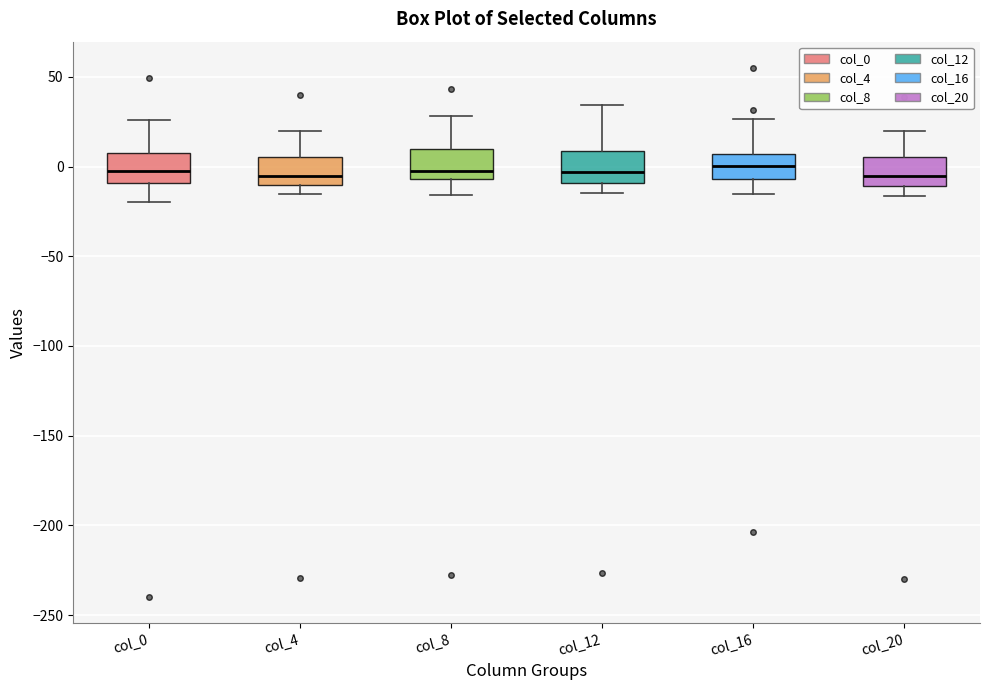

Reading left to right, read every box against the y-axis: the position of its median line, the range the box covers, and the ends of its whiskers. The values are not printed on the chart, so give them approximately, as read against the axis.

col_0: median 0, box -10 to 10, whiskers -20 to 25
col_4: median -5, box -10 to 5, whiskers -15 to 20
col_8: median 0, box -5 to 10, whiskers -15 to 30
col_12: median -5, box -10 to 10, whiskers -15 to 35
col_16: median 0, box -5 to 5, whiskers -15 to 25
col_20: median -5, box -10 to 5, whiskers -15 to 20